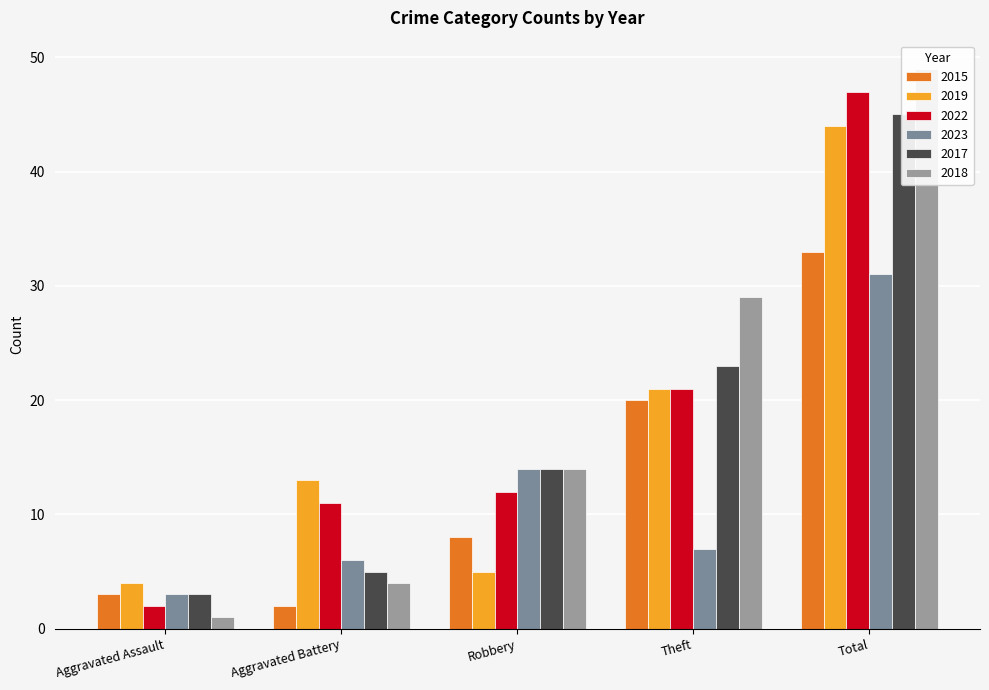

Which series has the largest range (max minus min)?

2018